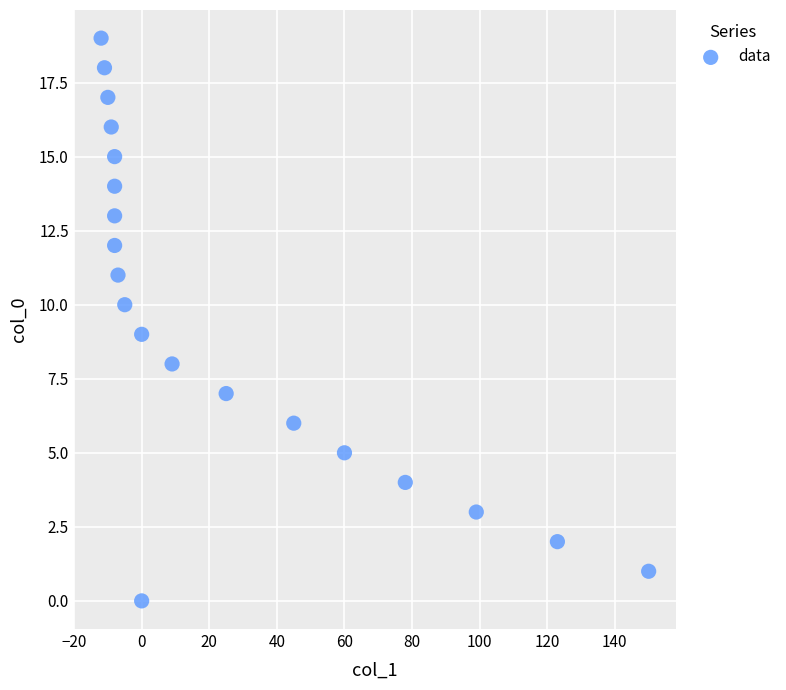

What is the range of X values (max minus min)?

162